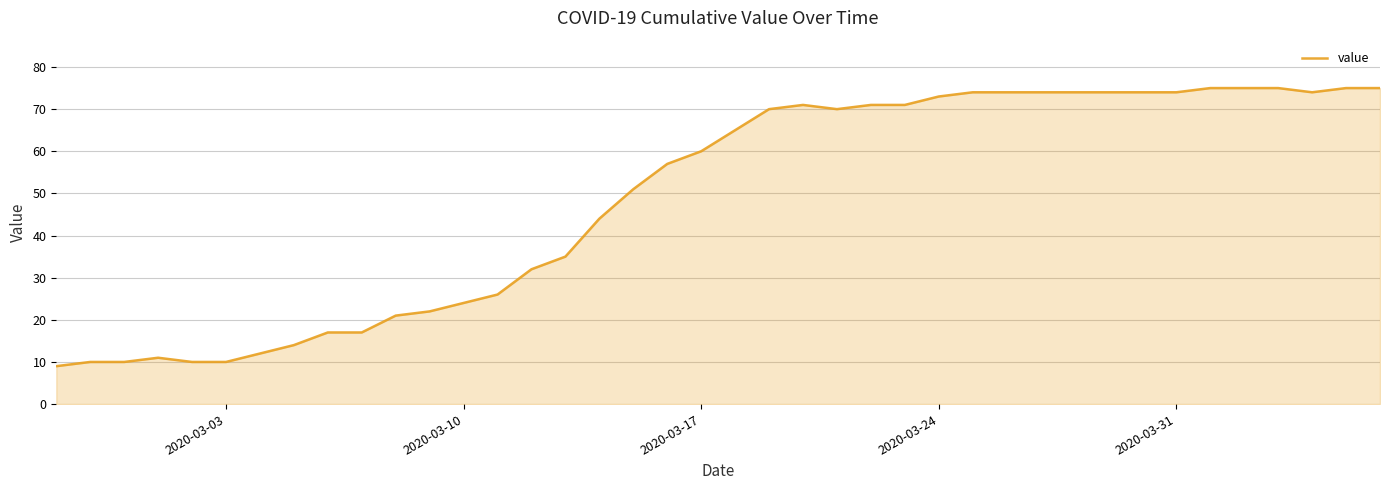

Does the chart have visible grid lines?

Yes